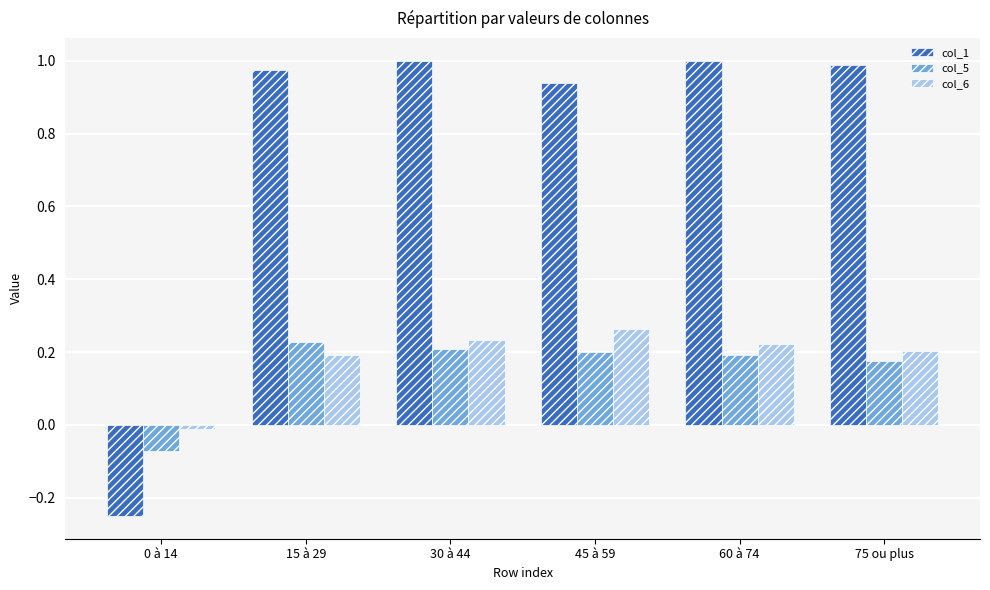

Rank the series by their maximum value, from highest to lowest.

col_1, col_6, col_5